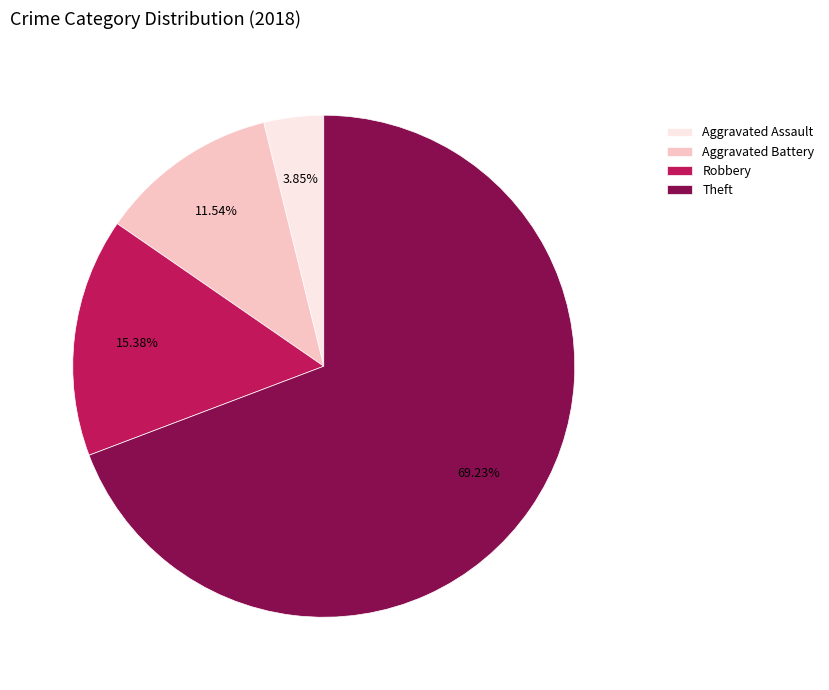

To the nearest percent, what percentage of the pie is Theft?

69%